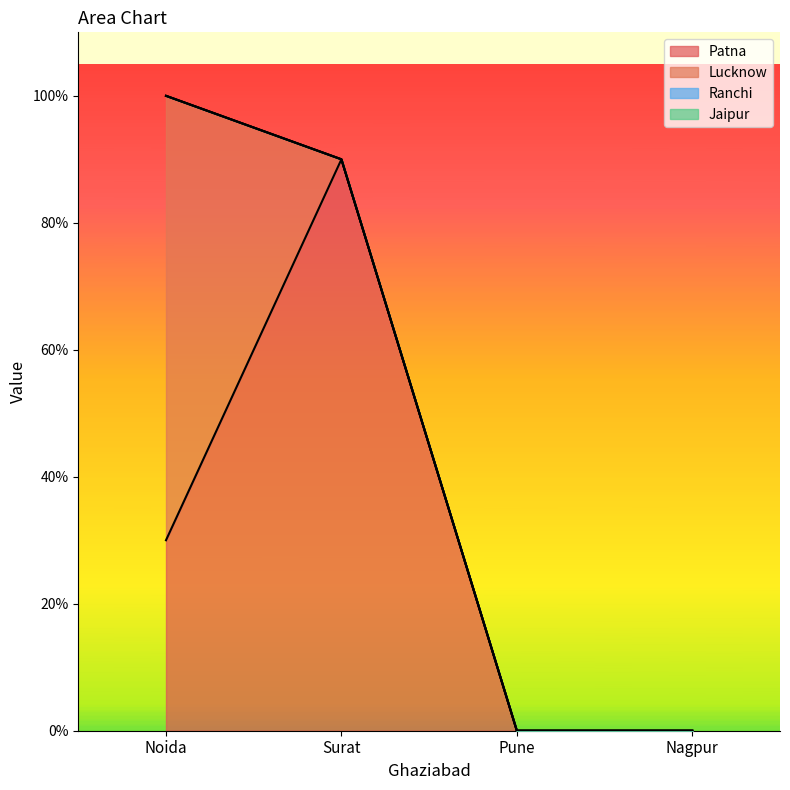

True or false: Lucknow has more than 1 interior local peaks.

False